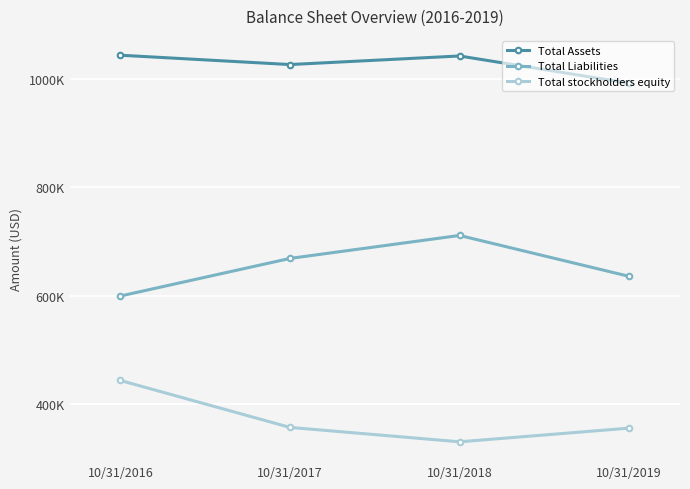

What are all the series names shown in the legend?

Total Assets, Total Liabilities, Total stockholders equity